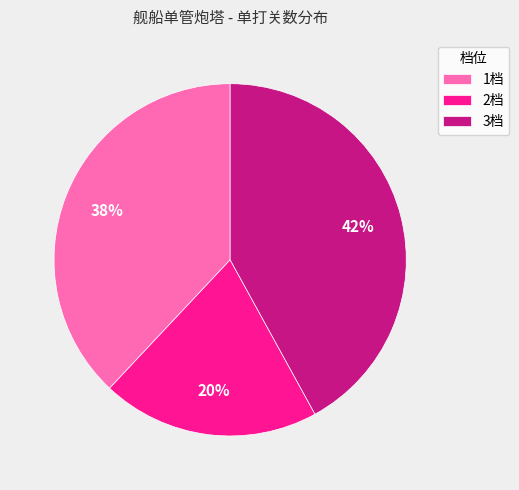

To the nearest percent, what portion does 1档 represent?

38%